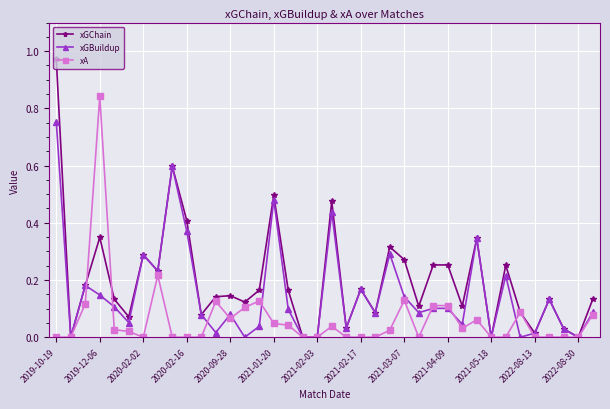

Which series has the largest range (max minus min)?

xGChain